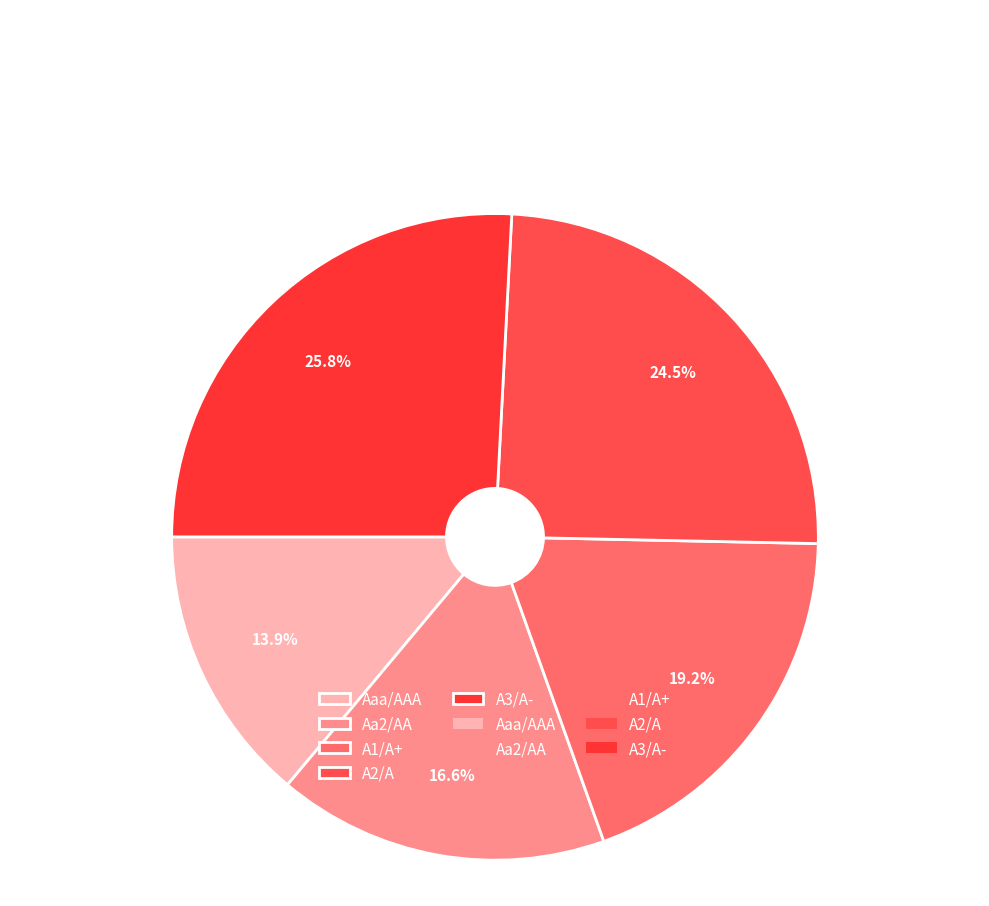

To the nearest percent, what is the average slice percentage?

20%